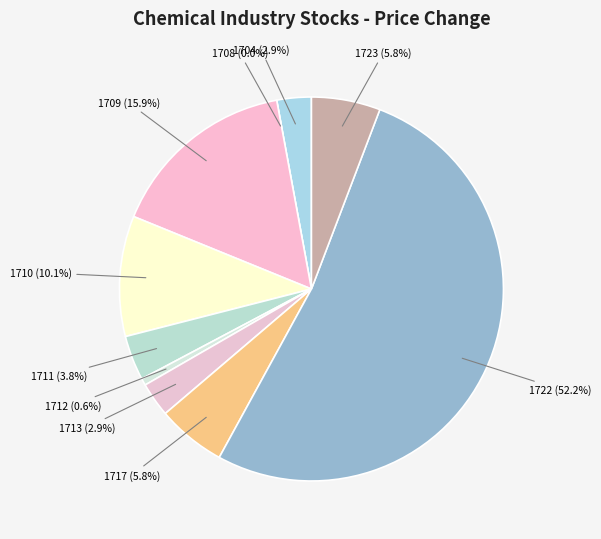

To the nearest percent, what is the average slice percentage?

10%